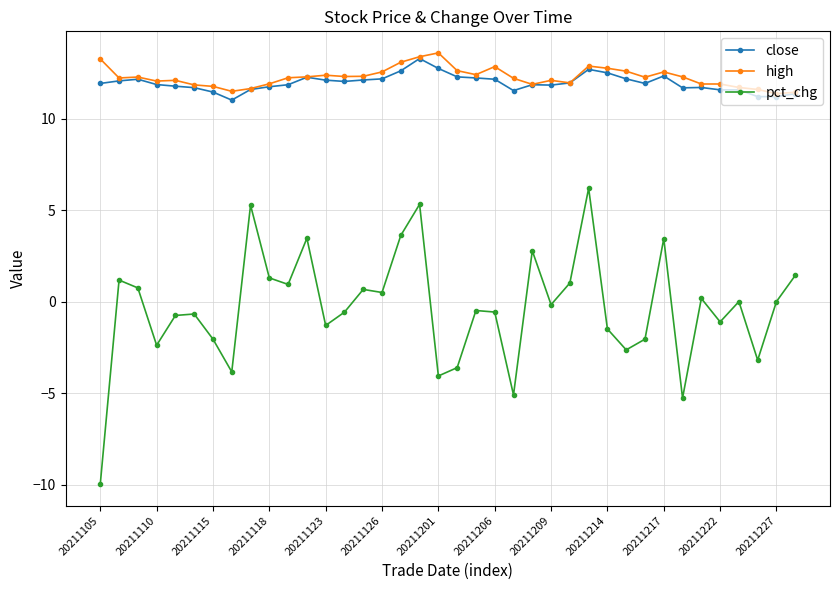

Which series has the largest total across all categories?

high